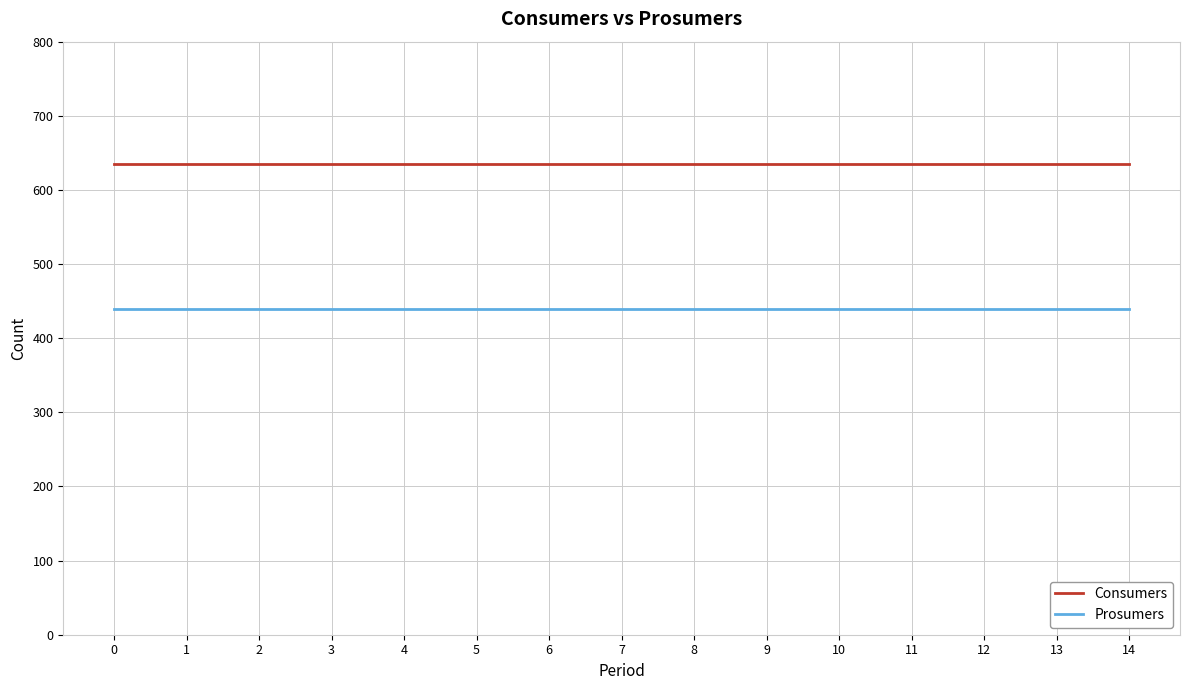

What is the difference between the highest and lowest values at 2?

195